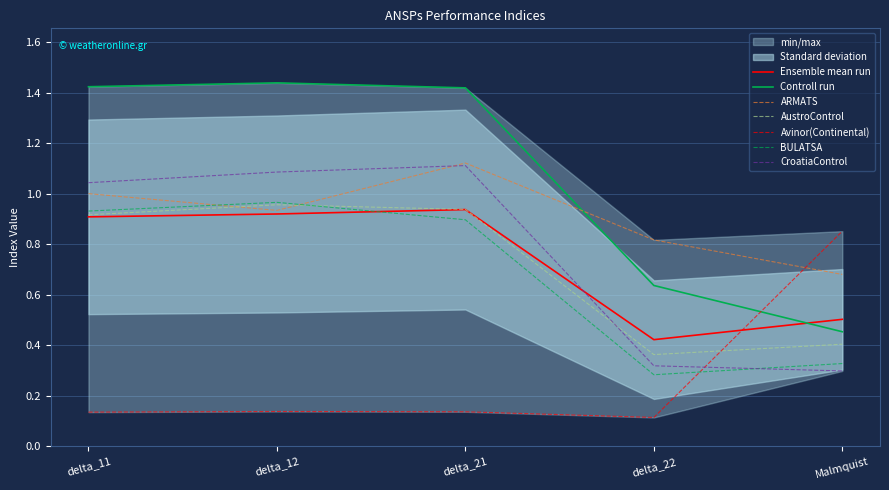

Is it true that Ensemble mean run equals 1.4 at delta_11?

False